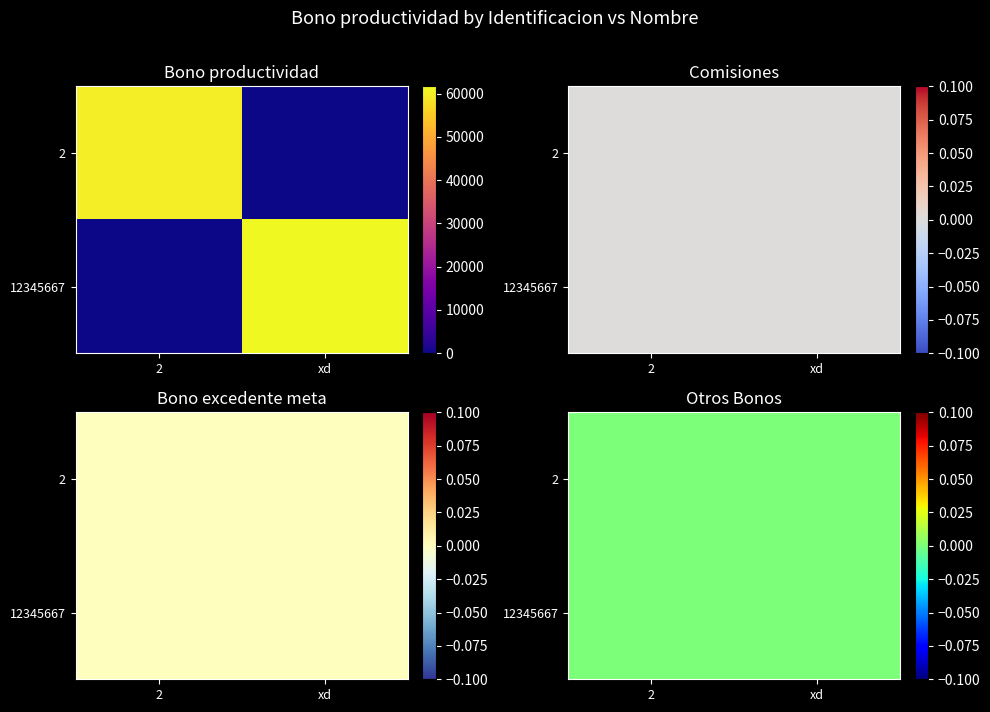

At how many categories does at least one series exceed 33960?

2